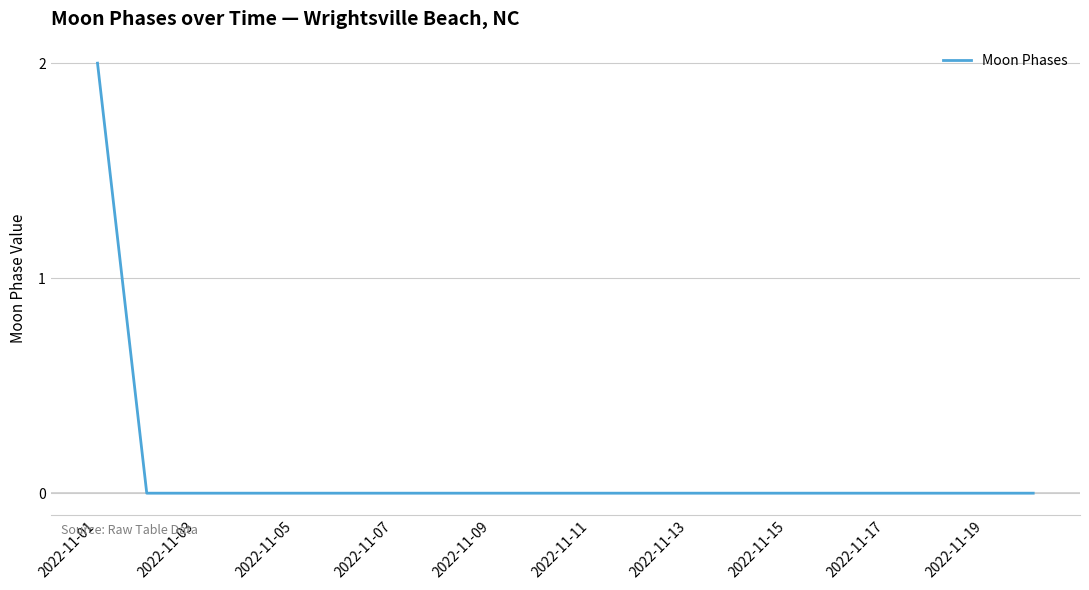

Does the chart have visible grid lines?

Yes